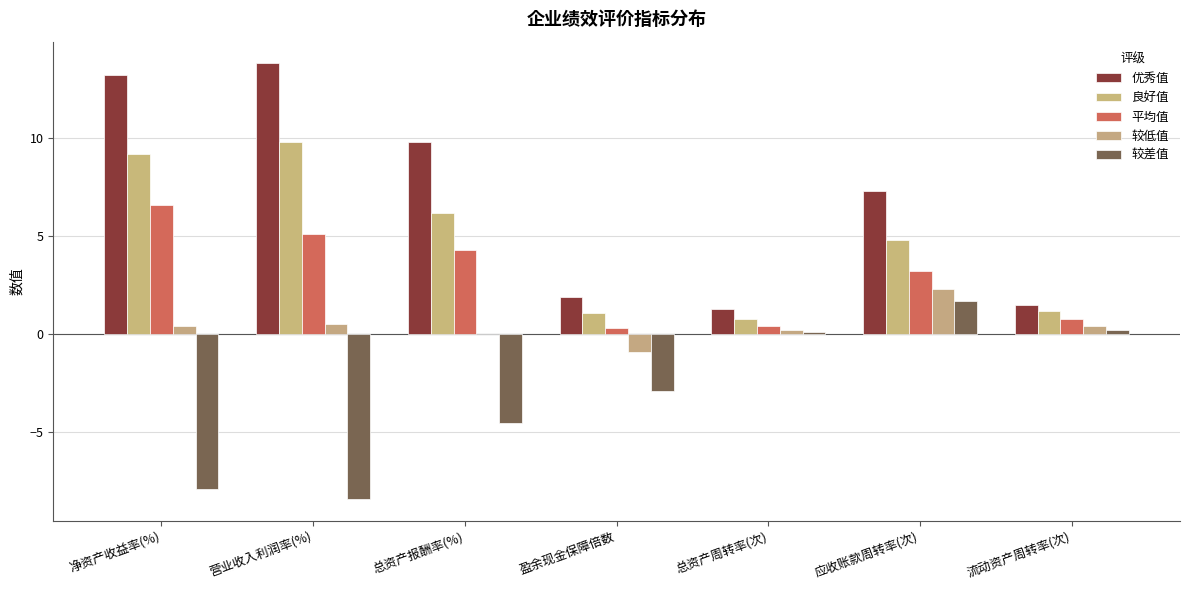

How many distinct data groups are displayed?

5